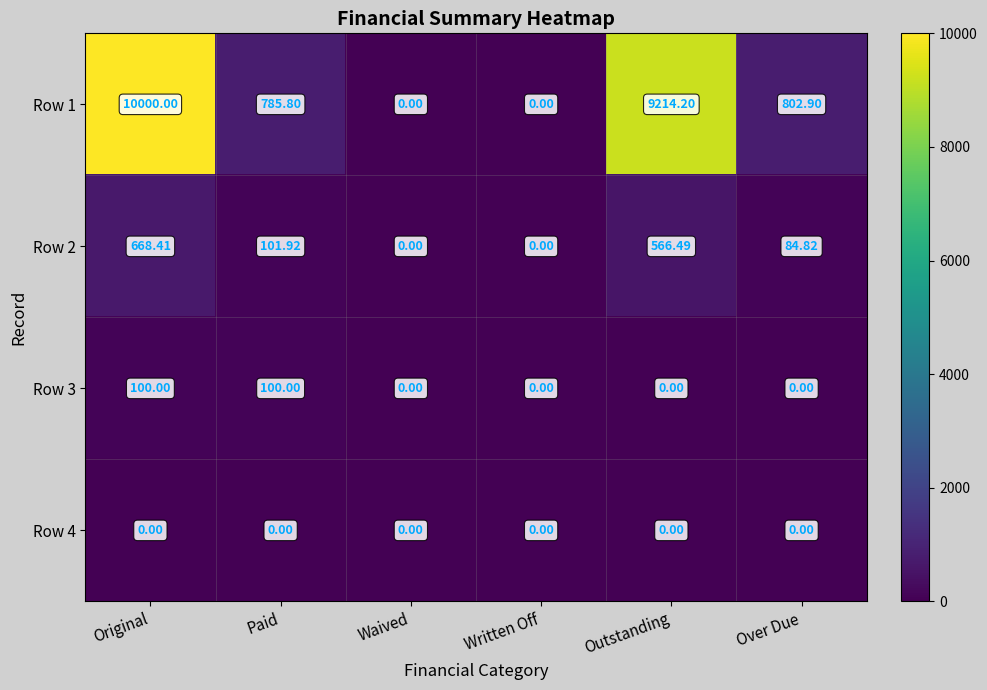

Is the value of Row 1 at Written Off greater than the value of Row 2 at Over Due?

No